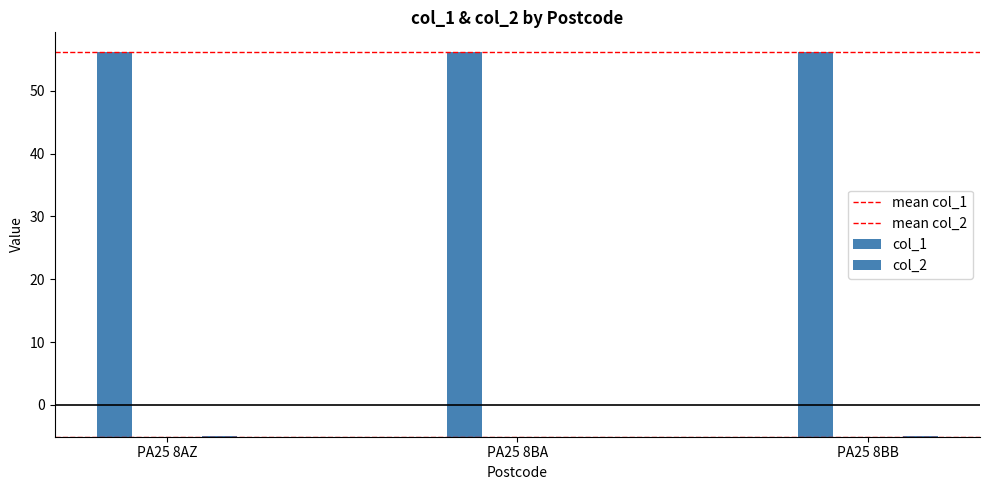

True or false: mean col_1 has a value of 56.2 at PA25 8BA.

True